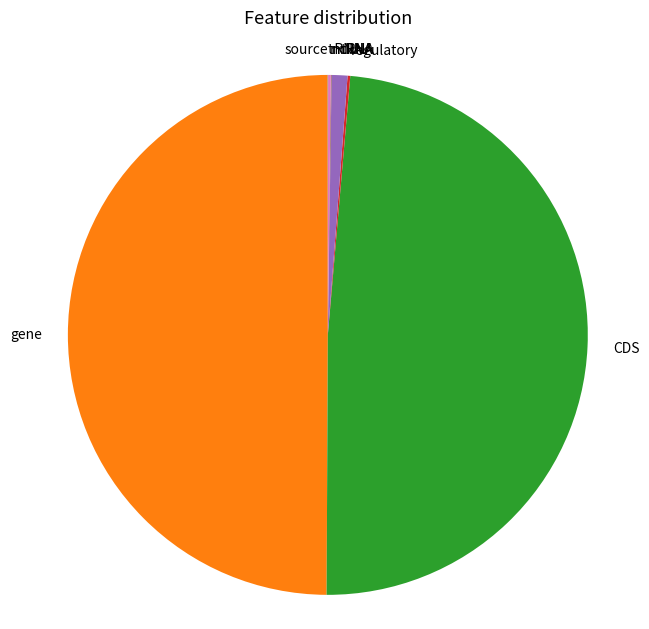

The gene slice represents 42% of the pie. True or false?

False